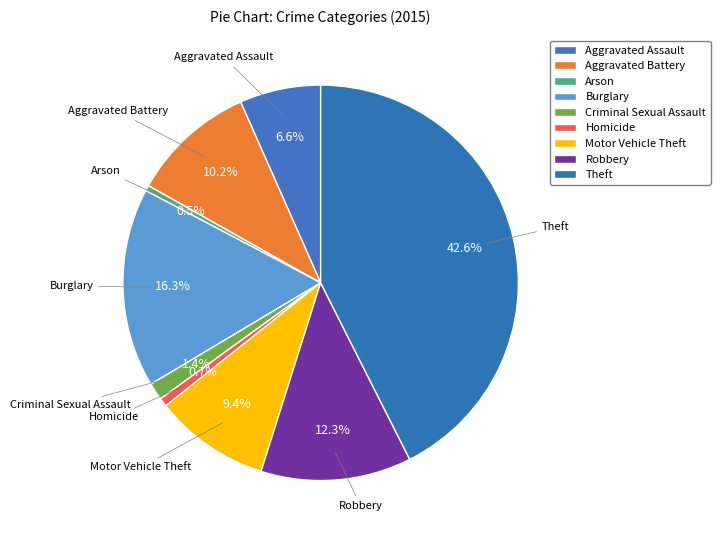

Which category has the smallest portion of the pie?

Arson